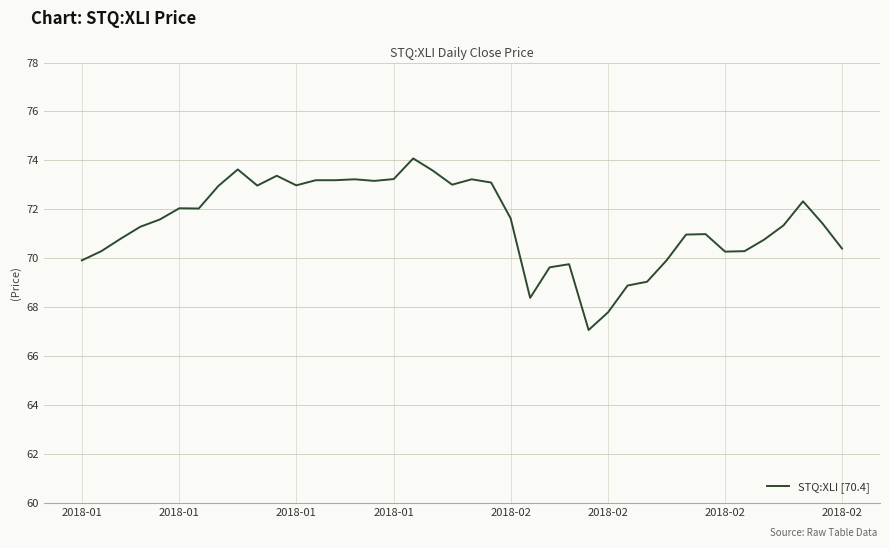

What is the greatest value displayed?

74.1